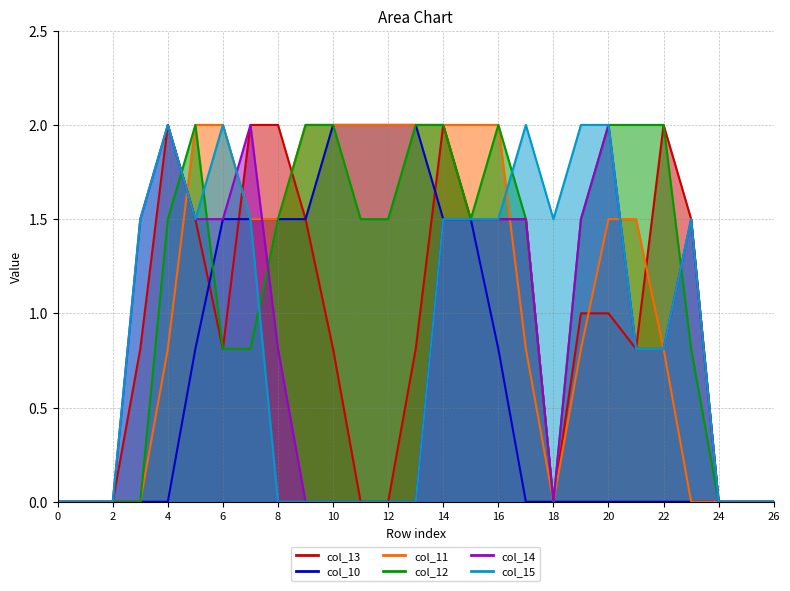

What is the highest value of the col_12 series?

2.0